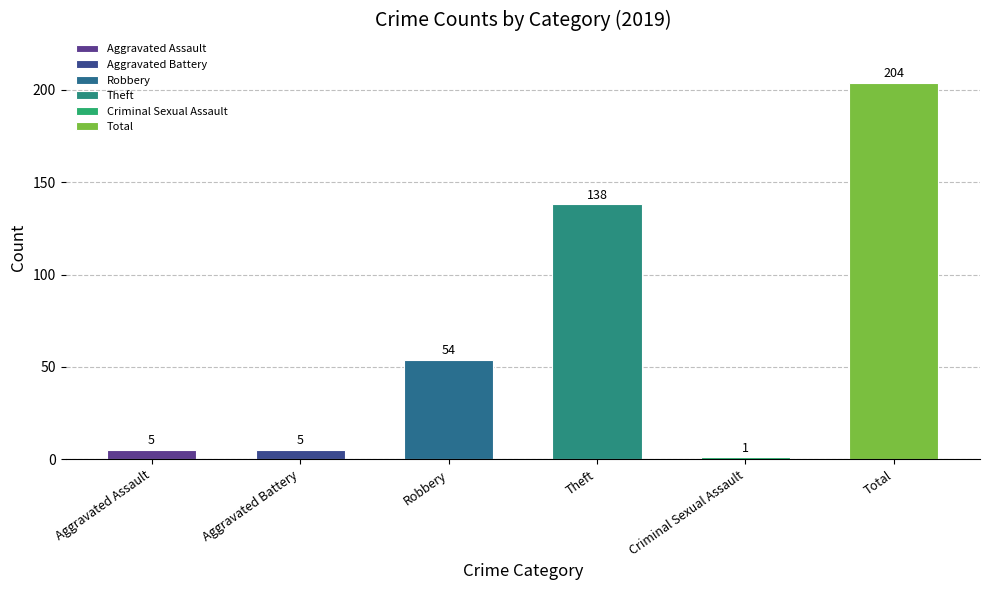

What position from the left is Aggravated Assault?

1